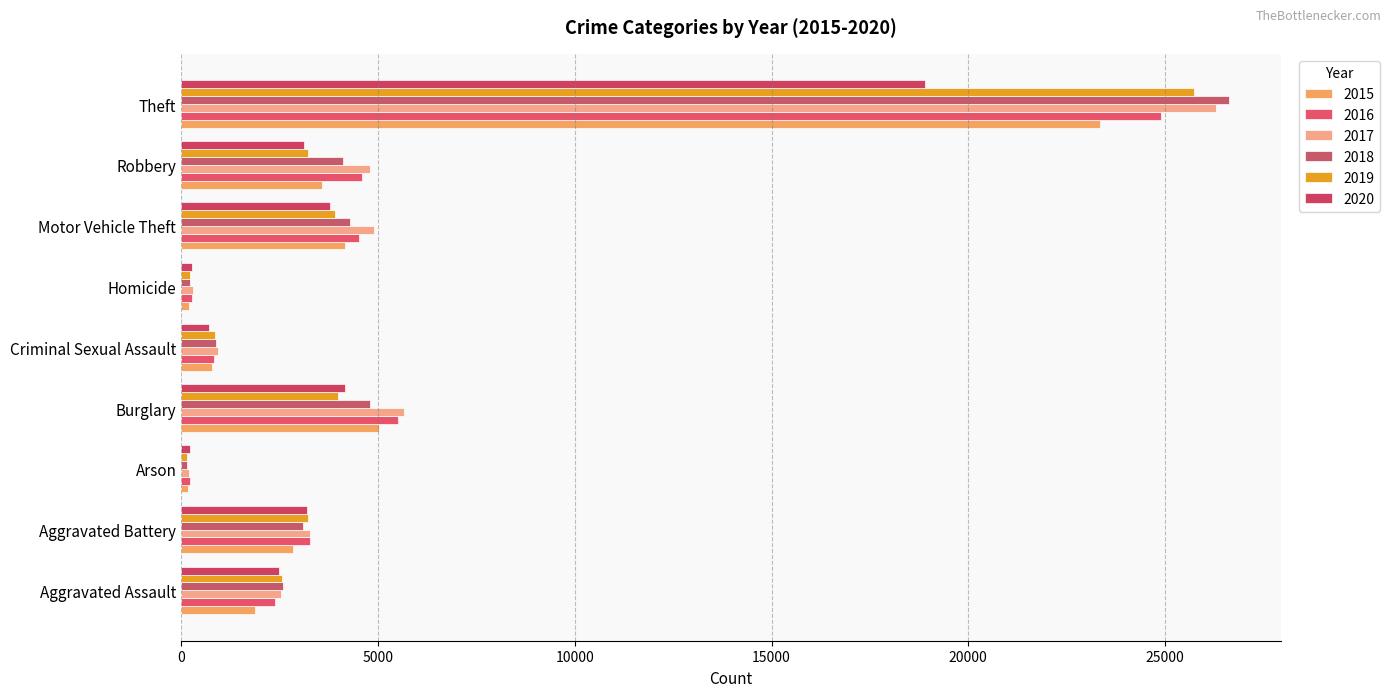

Reading left to right, extract all data points from this chart.

2015: 1862	2846	174	5013	787	188	4159	3581	23350
2016: 2389	3277	225	5513	844	286	4528	4599	24898
2017: 2530	3264	208	5660	922	287	4904	4792	26297
2018: 2585	3082	148	4785	879	232	4280	4118	26621
2019: 2554	3223	148	3986	859	217	3914	3221	25733
2020: 2479	3192	233	4159	694	277	3773	3126	18892